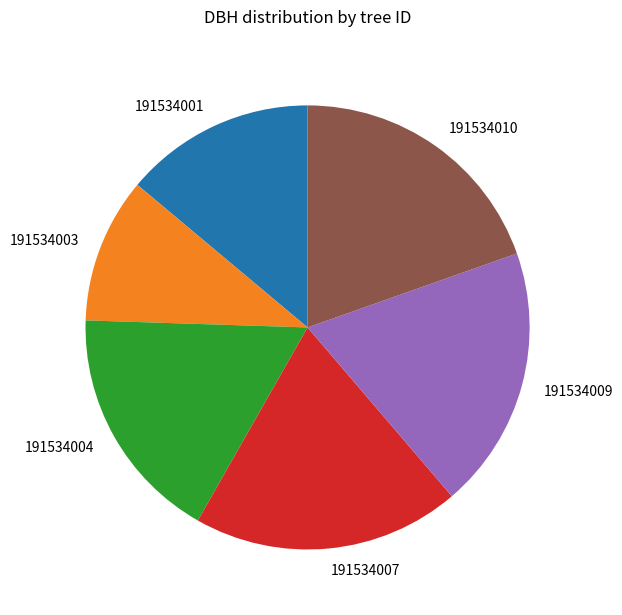

Which has a higher value, 191534001 or 191534003?

191534001